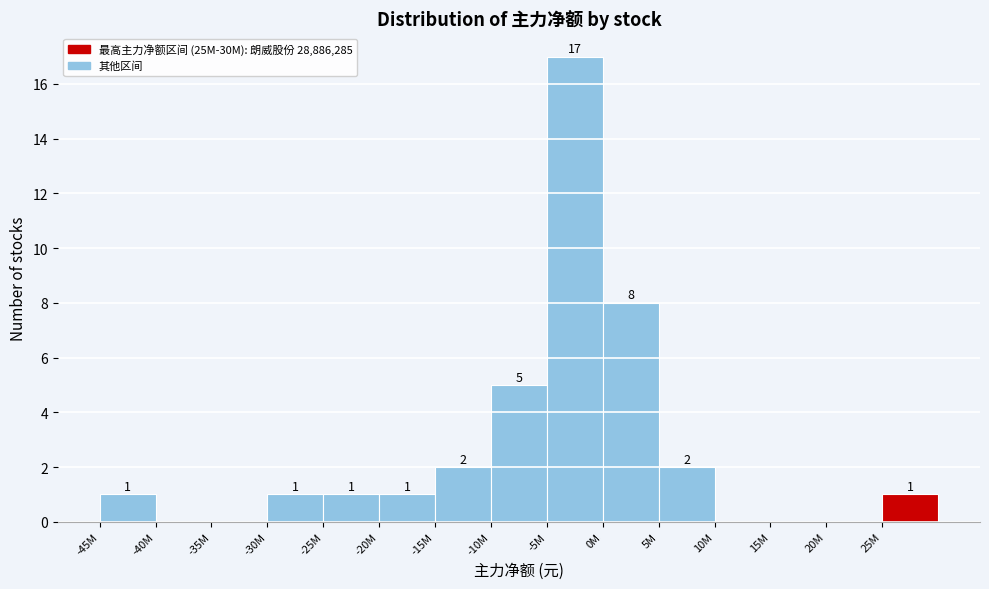

Reading left to right, what are all the values shown in this chart?

-45M=1	-40M=0	-35M=0	-30M=1	-25M=1	-20M=1	-15M=2	-10M=5	-5M=17	0M=8	5M=2	10M=0	15M=0	20M=0	25M=1